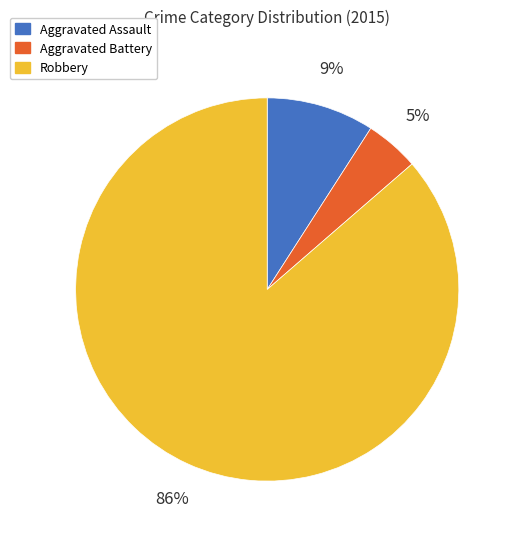

Is the sum of Aggravated Assault and Robbery greater than half?

Yes